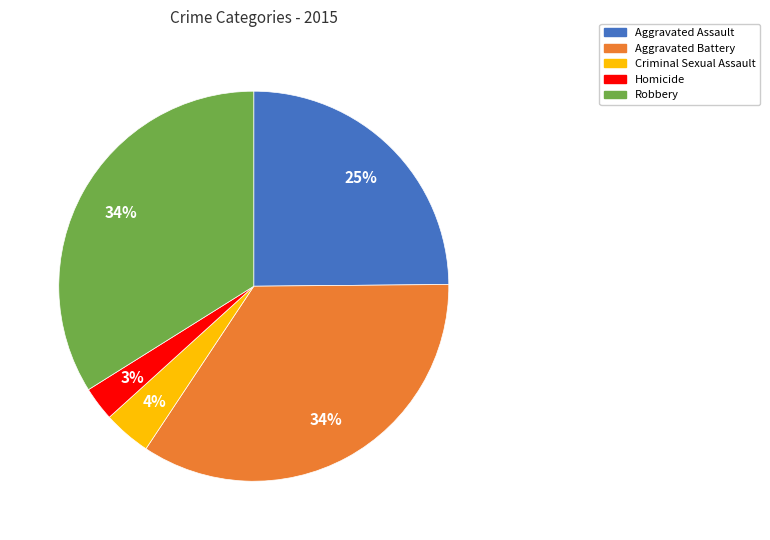

Which category has the smallest portion of the pie?

Homicide